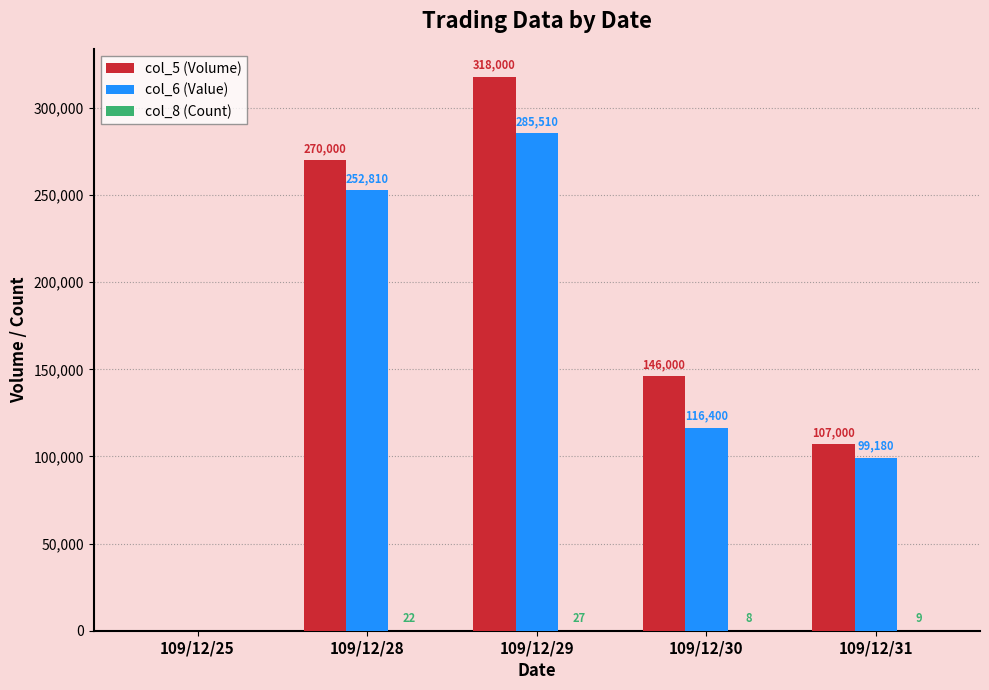

What is the total value across all series at 109/12/30?

262408